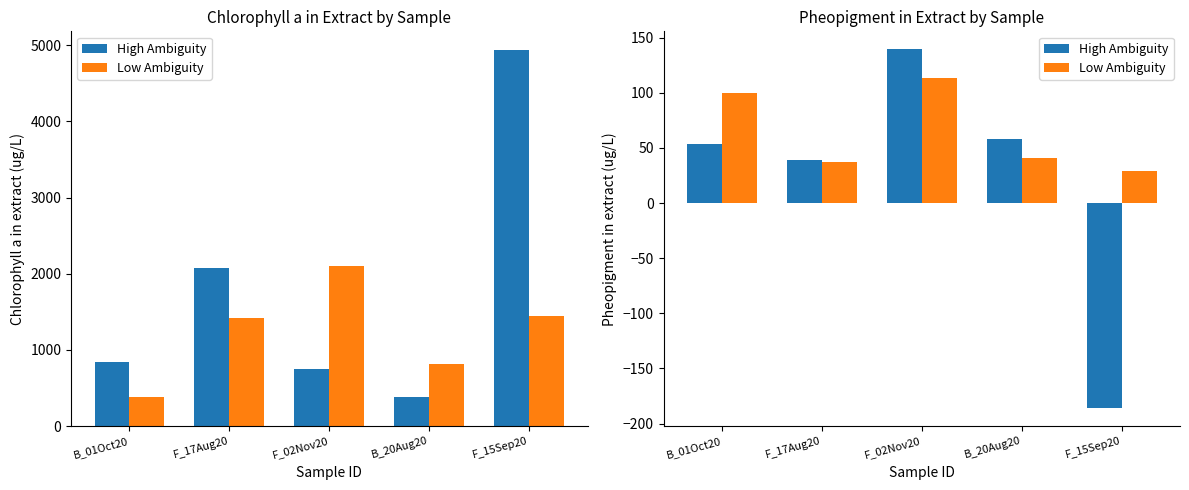

At which label does Low Ambiguity reach its peak?

F_02Nov20